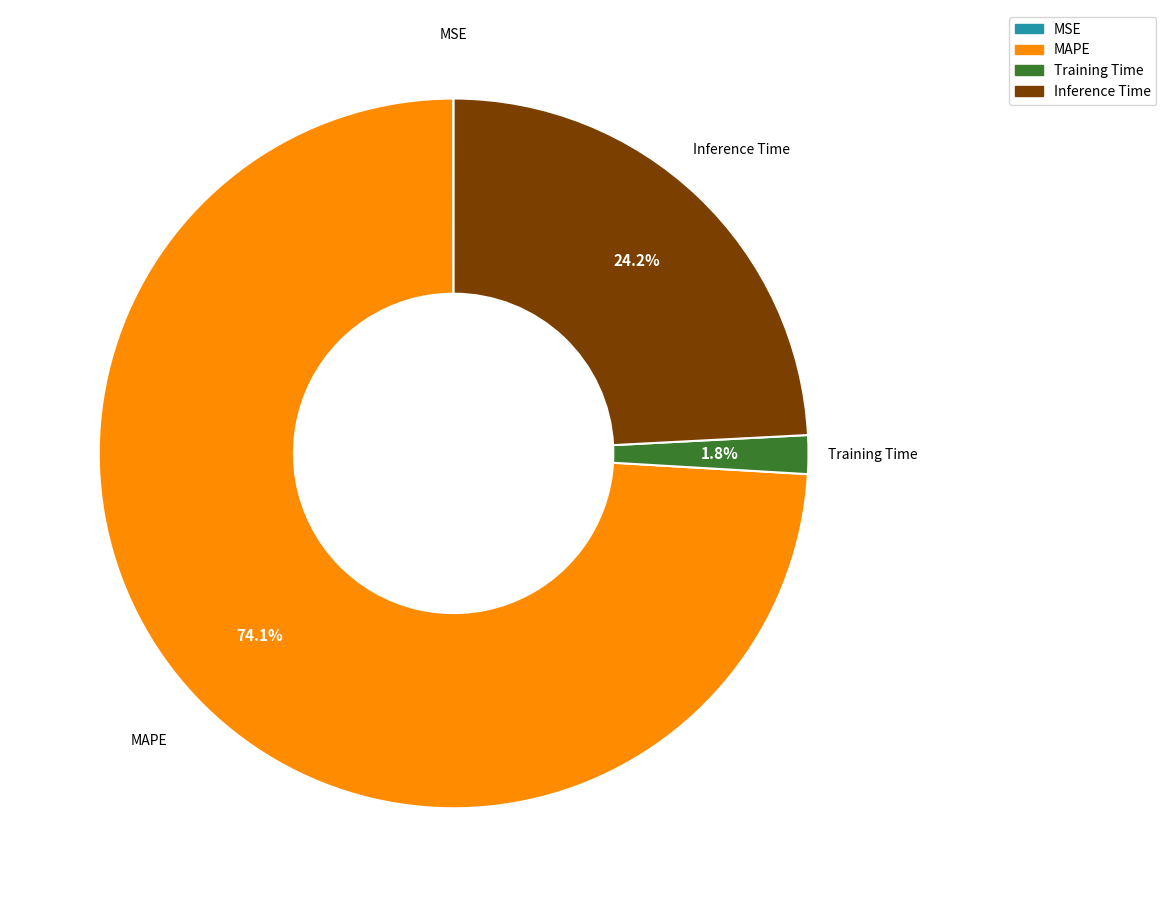

Which category has the biggest portion of the pie?

MAPE